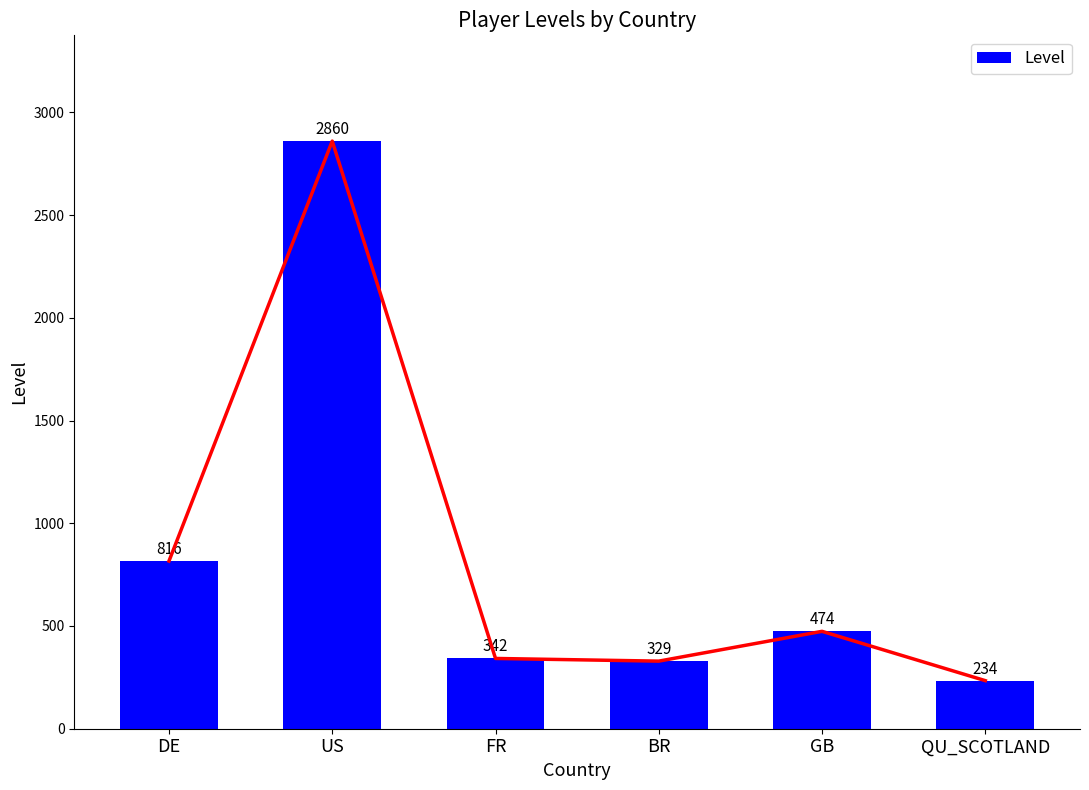

How many data points are above 474?

2